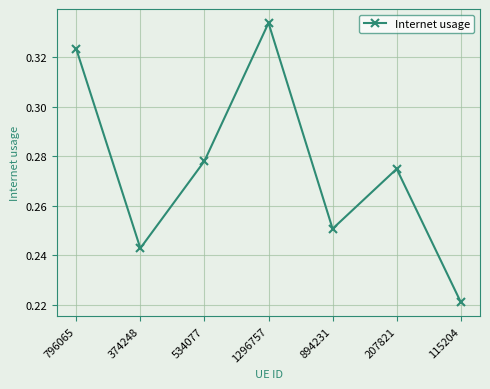

What is the label of the 3rd point from the right?

894231